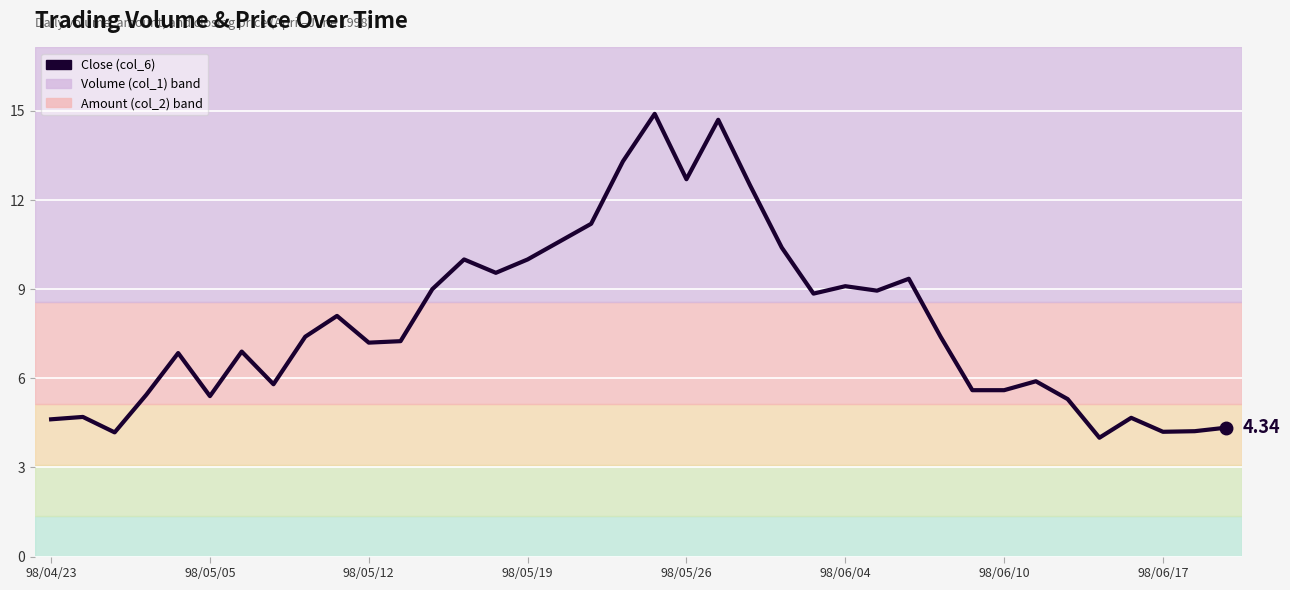

What position from the left is 98/06/10?

31